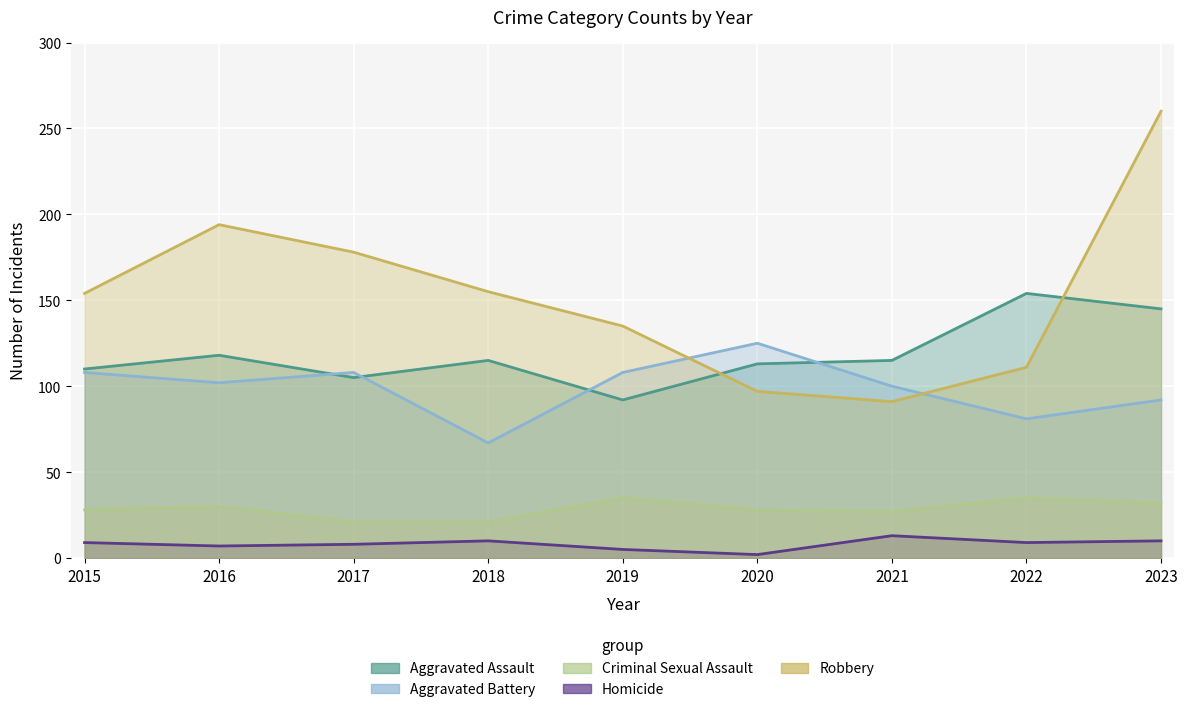

What is the sum of all Robbery values?

1375